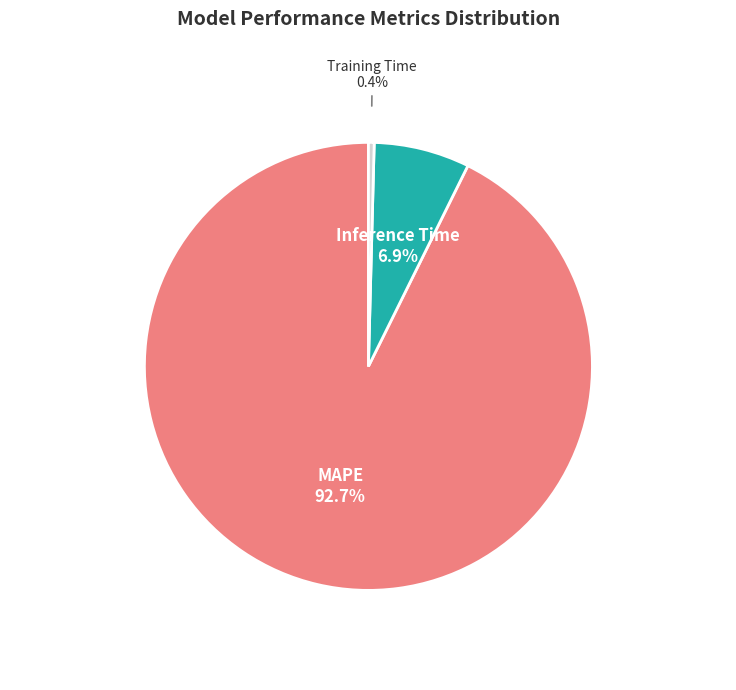

What percentage is the MAPE slice, to the nearest percent?

93%